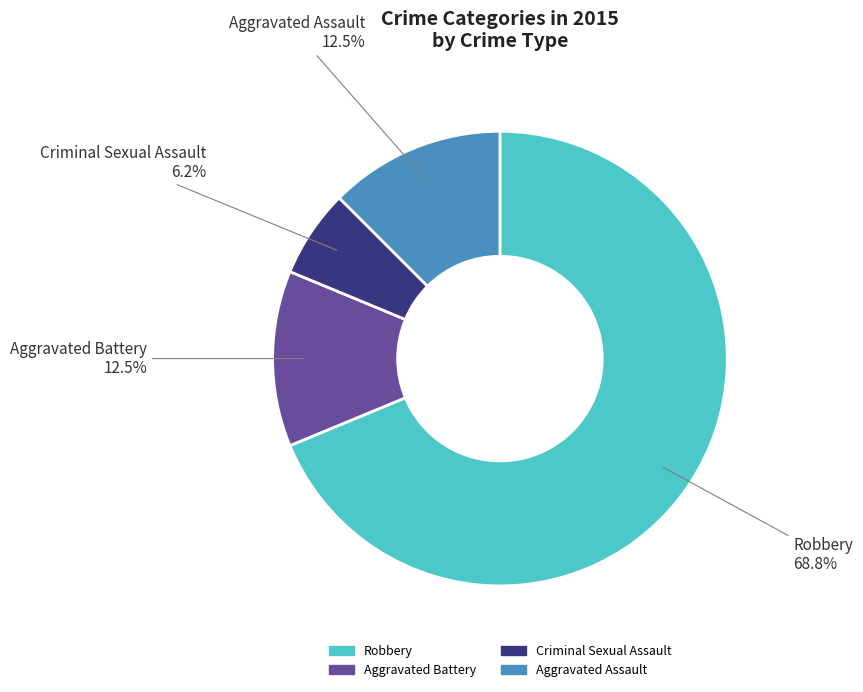

To the nearest percent, what is the average slice percentage?

25%